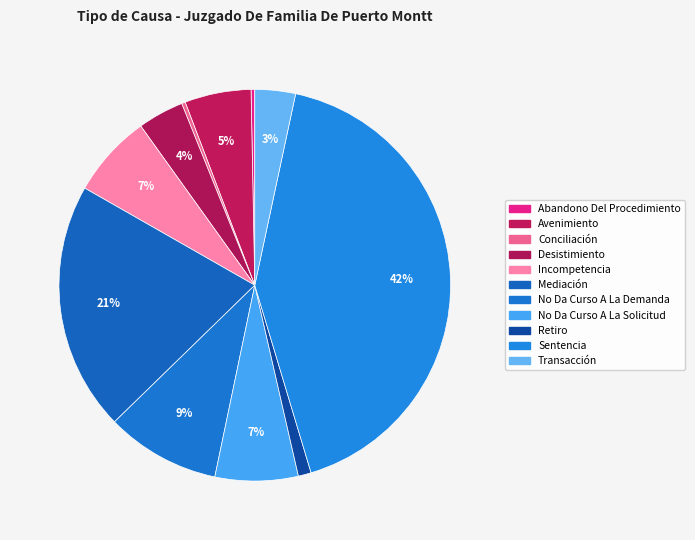

What is the ratio of the value at Desistimiento to the value at Sentencia?

0.1